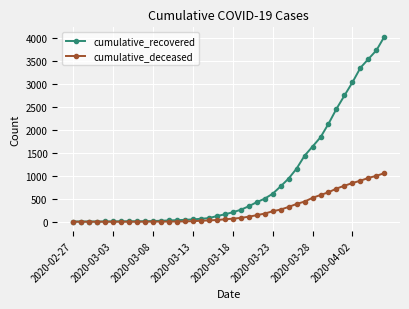

List the series in order of their overall mean, highest first.

cumulative_recovered, cumulative_deceased